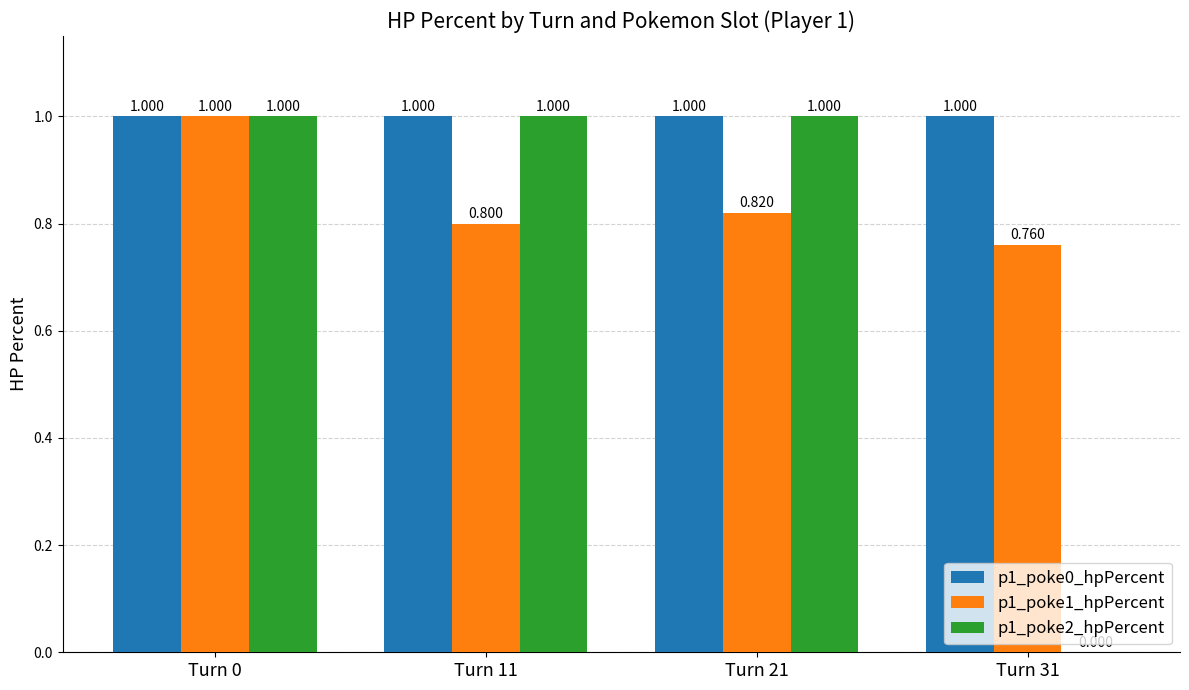

What are all the series names shown in the legend?

p1_poke0_hpPercent, p1_poke1_hpPercent, p1_poke2_hpPercent